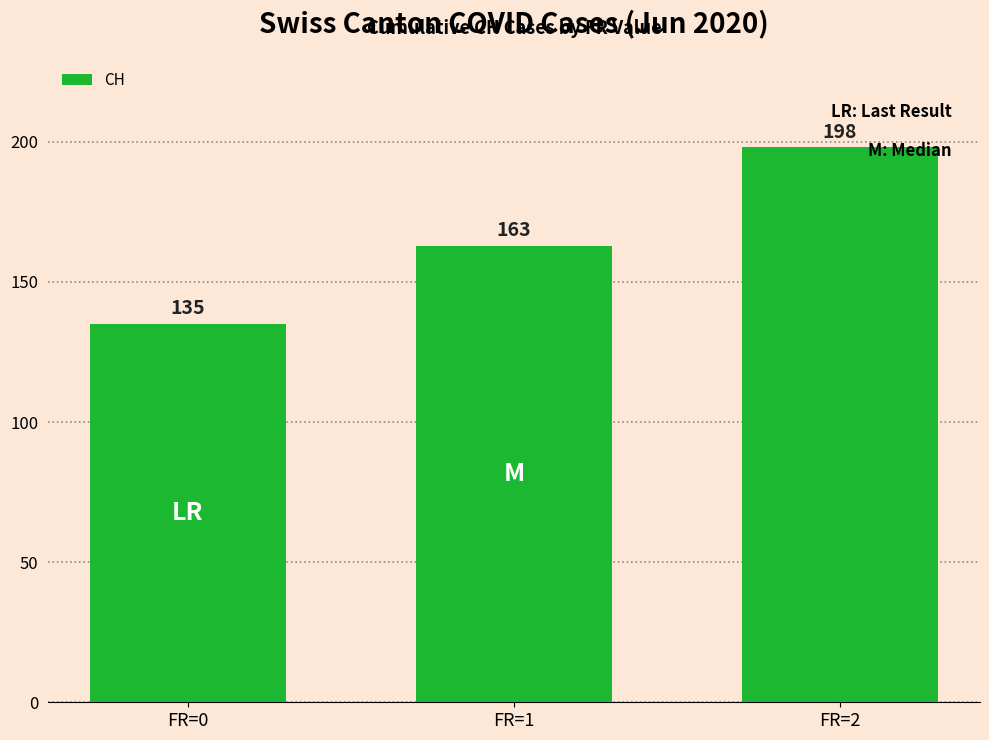

What is the change in value from FR=0 to FR=2?

+63